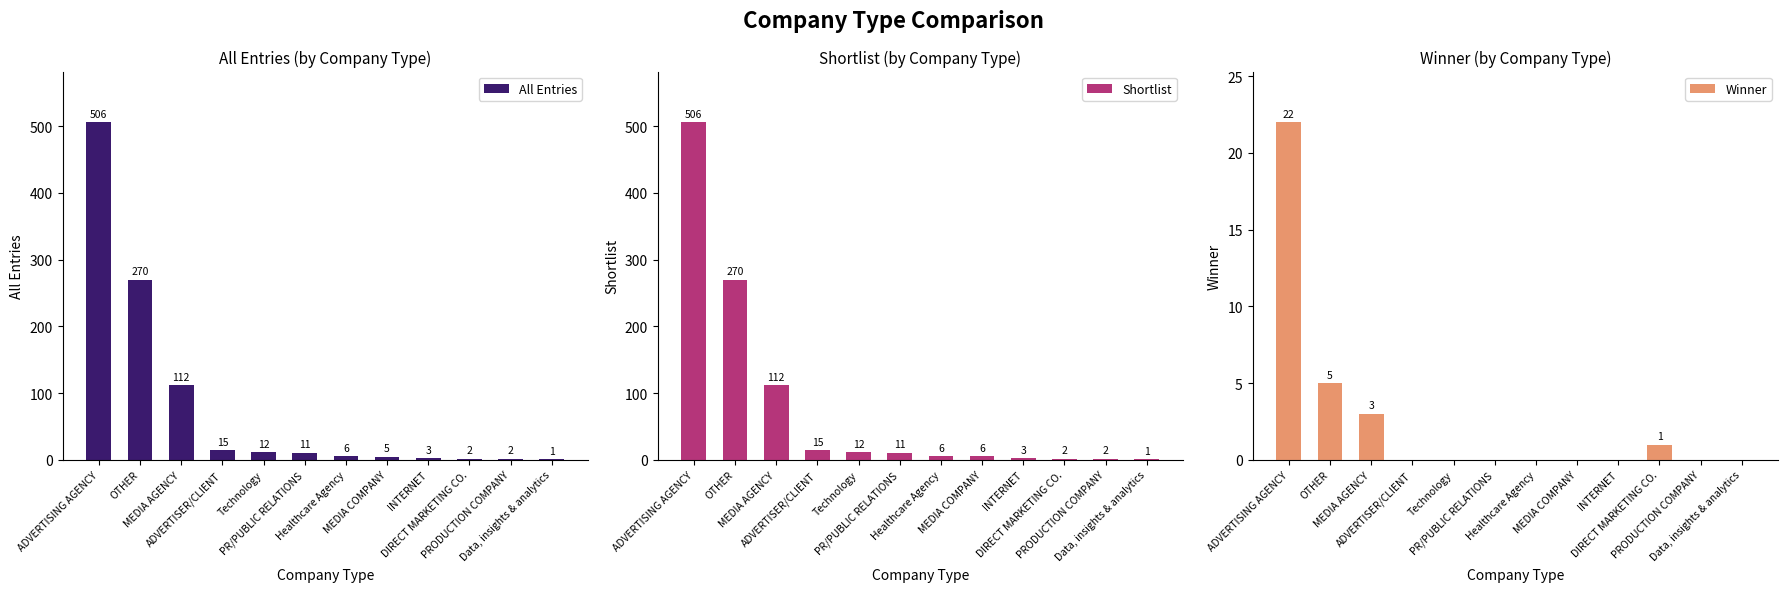

What is the average value of the Shortlist series?

79